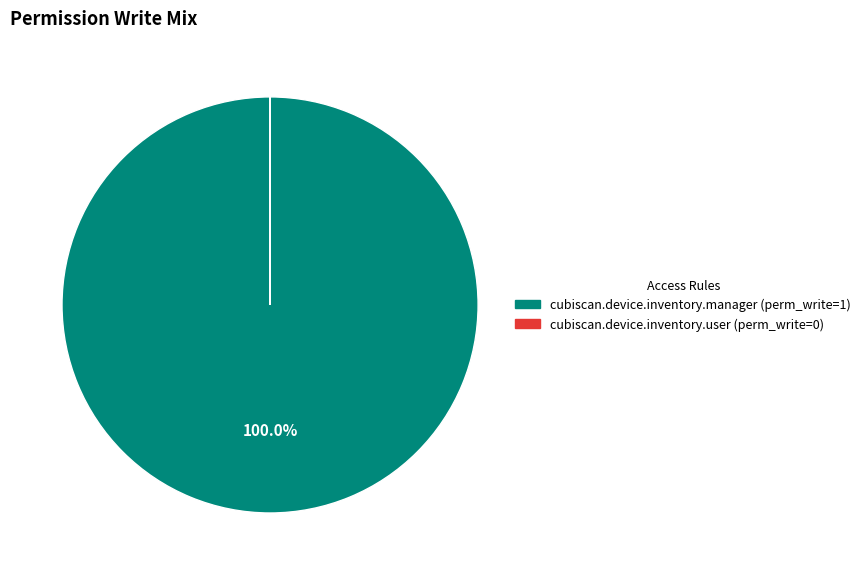

What is the largest slice in the pie chart?

cubiscan.device.inventory.manager